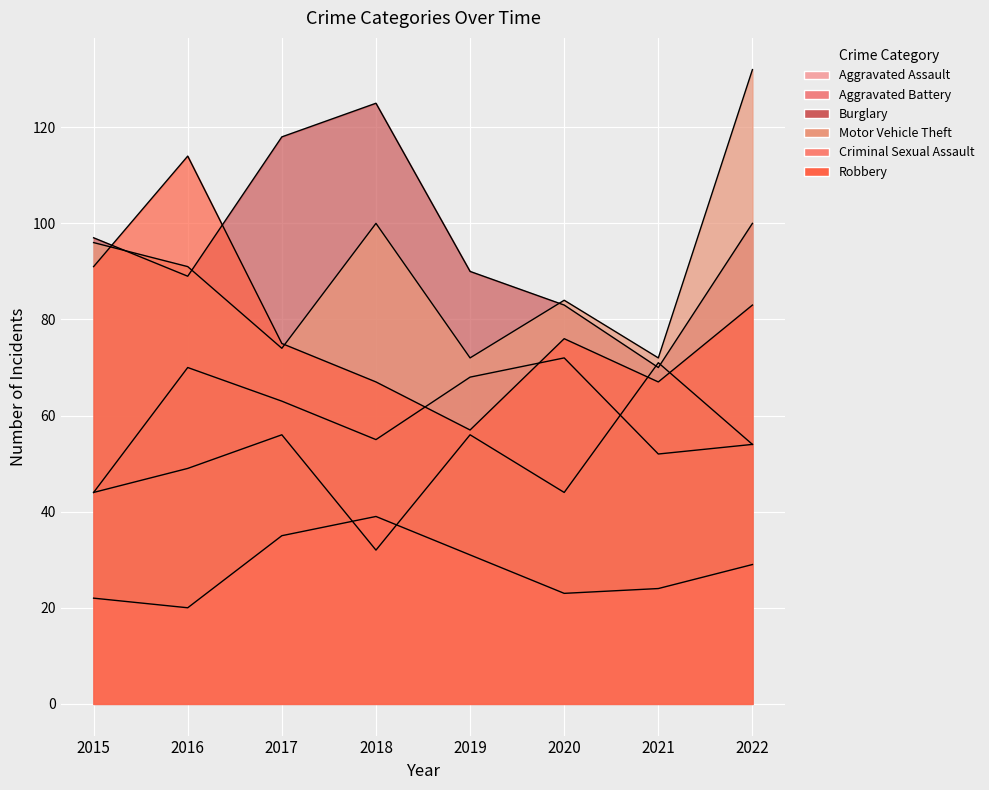

The Burglary series shows 51 at 2019. True or false?

False